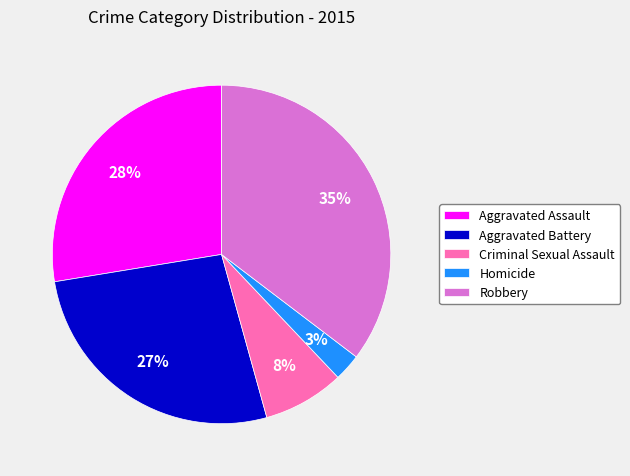

How many segments does this pie chart have?

5